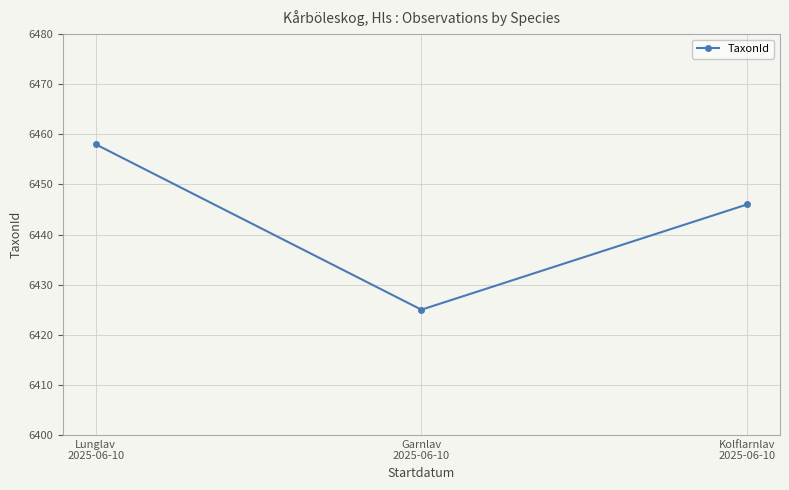

True or false: the data shows 6446 at Kolflarnlav
2025-06-10.

True